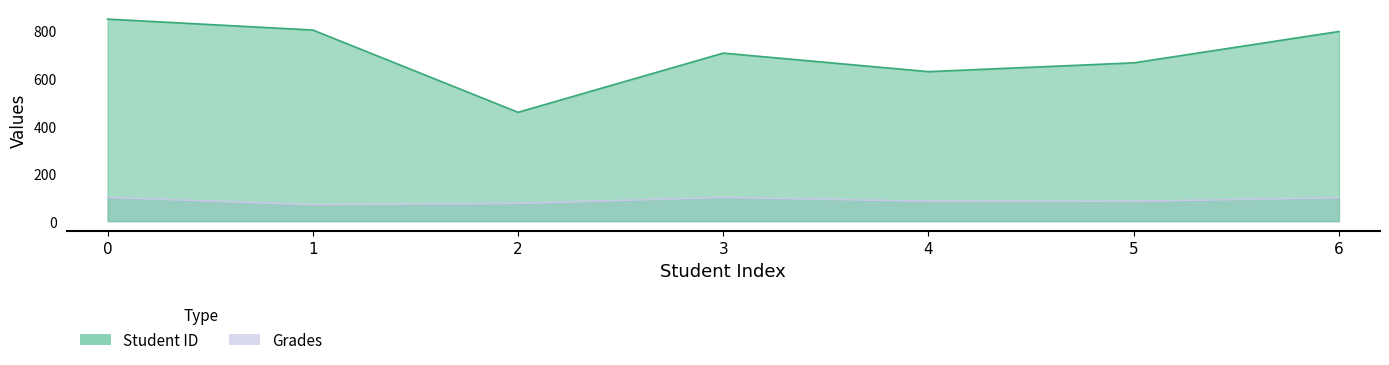

How many data points in Grades are less than 83?

2